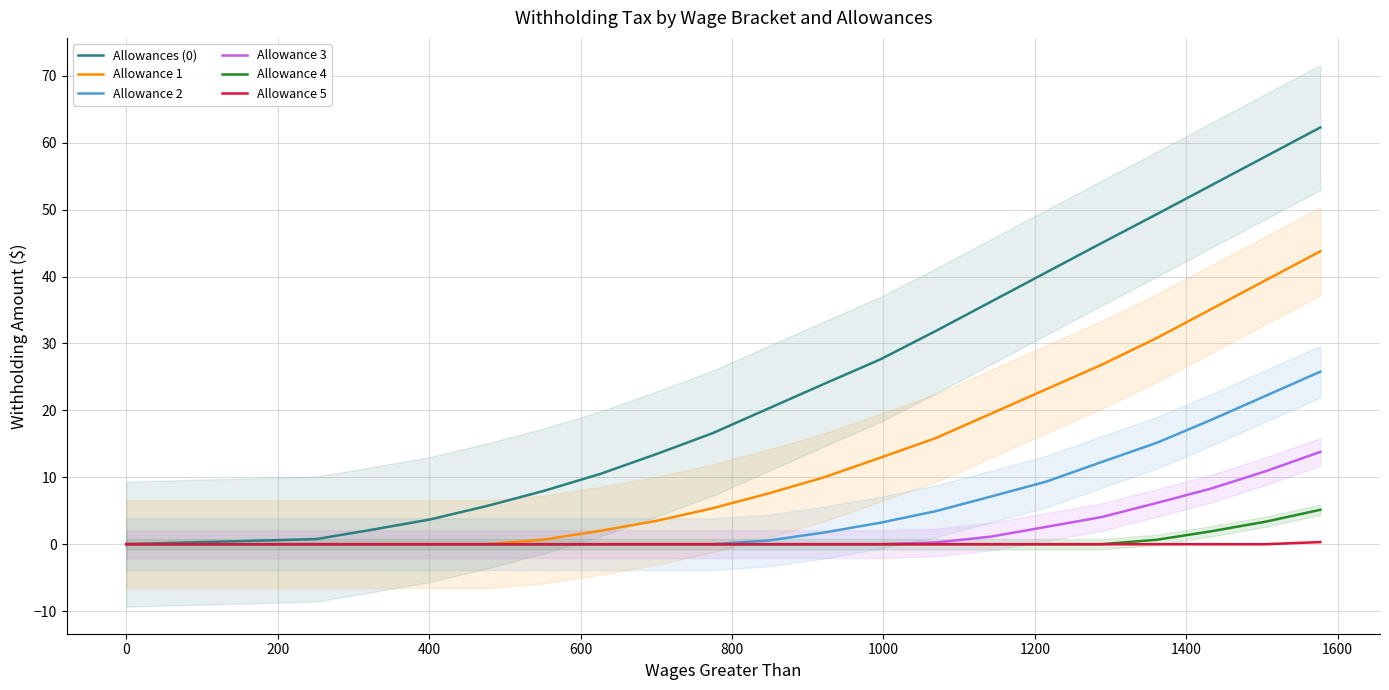

At how many categories does at least one series exceed 61?

1